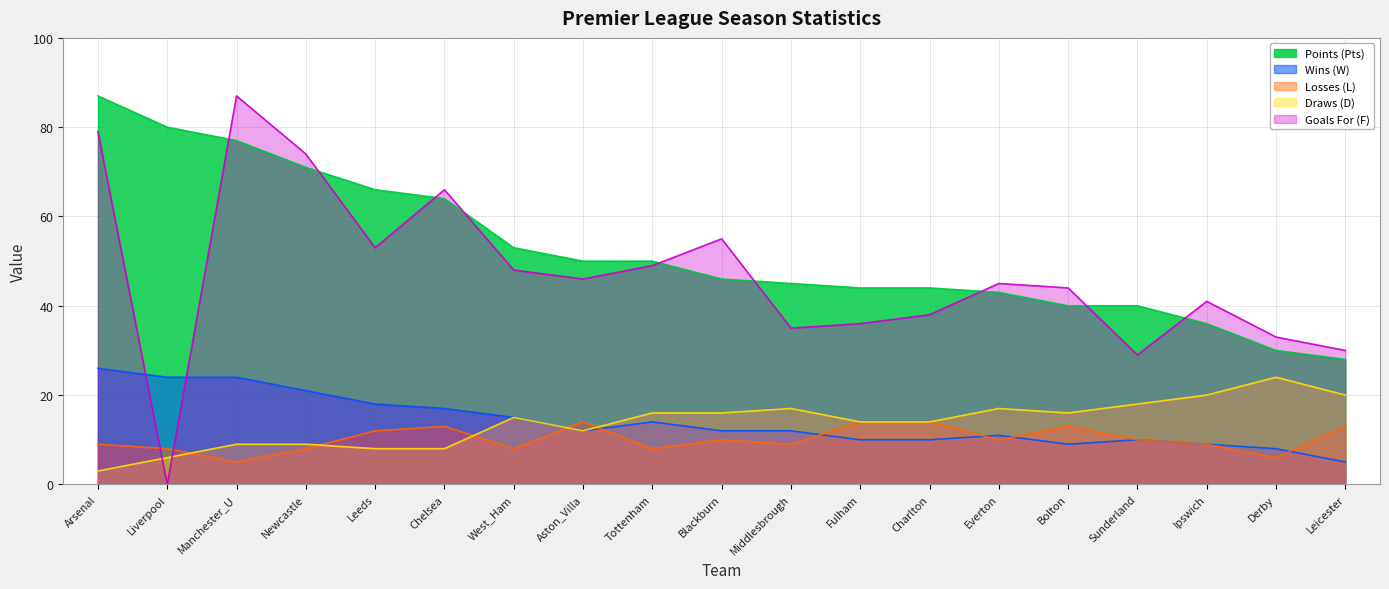

What is the sum of the Points (Pts) values at Charlton and Leicester?

72